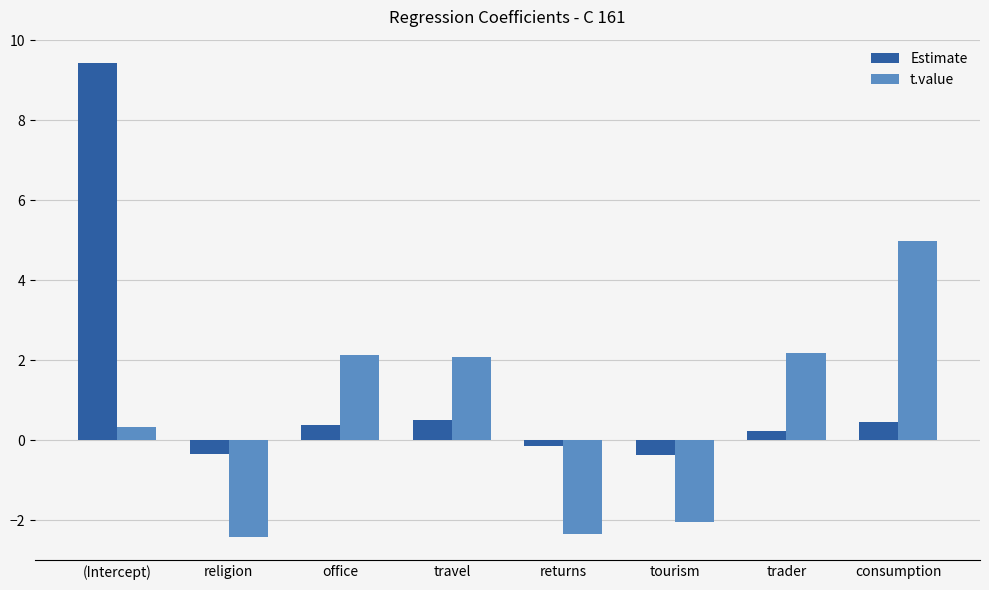

Rank the series by their maximum value, from highest to lowest.

Estimate, t.value